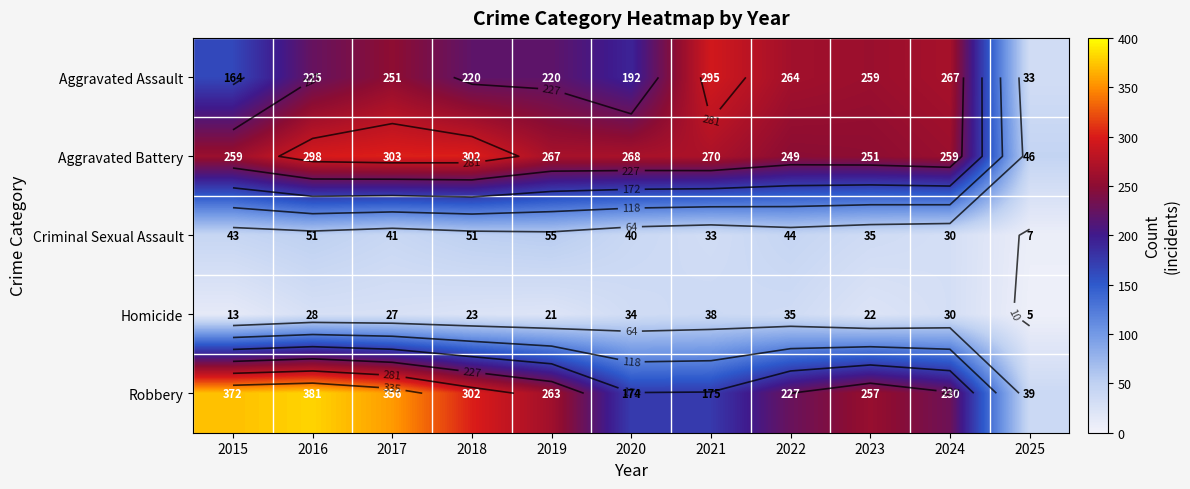

Count the number of categories in the chart.

11